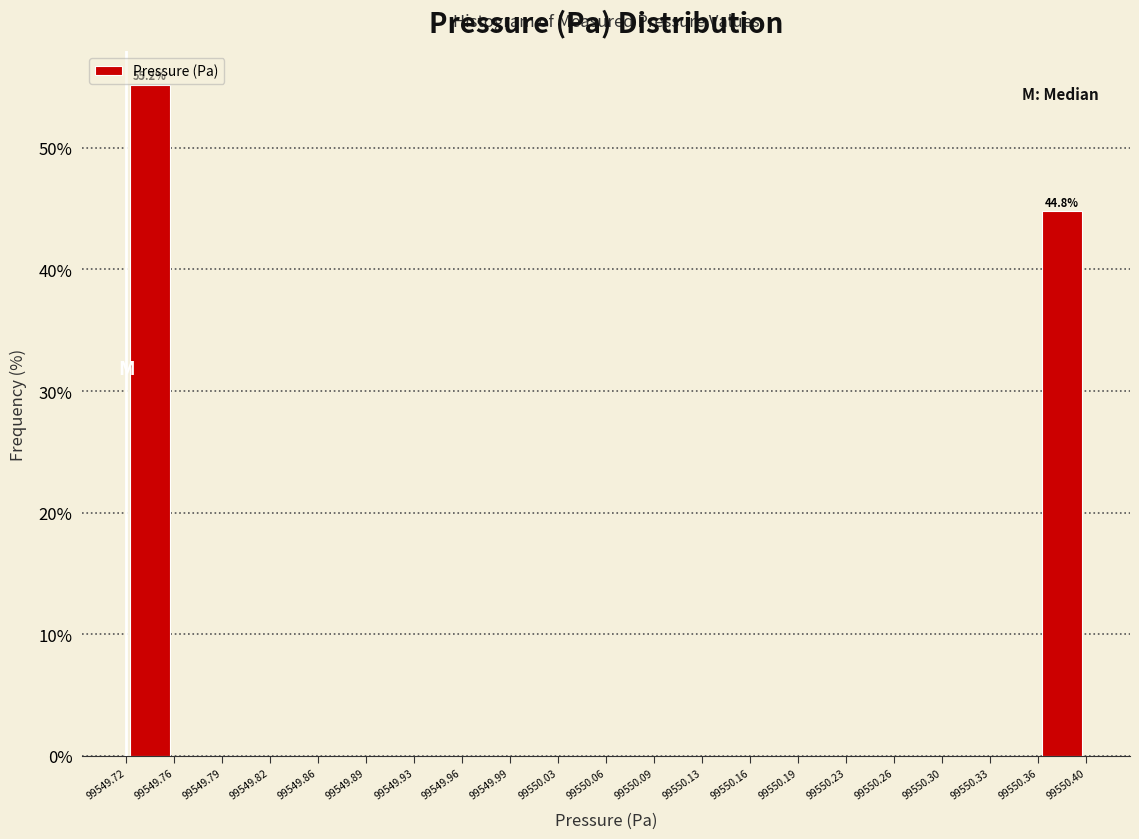

Which range on the x-axis has the tallest bar?

99549.72 to 99549.76